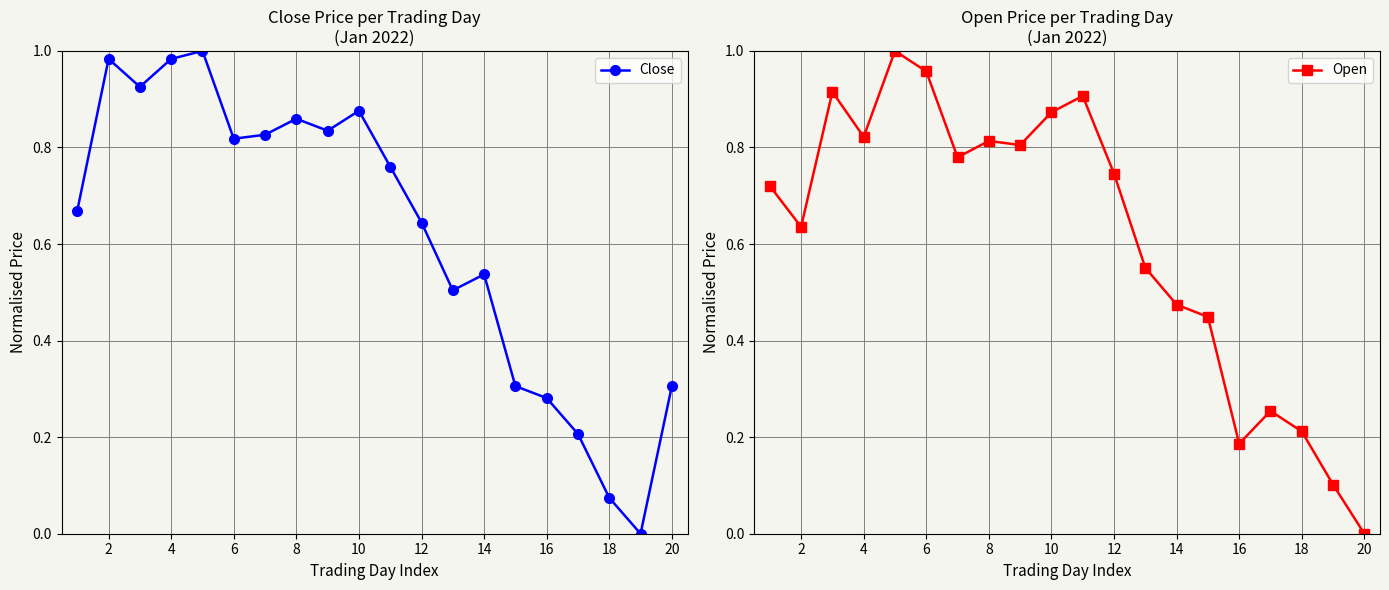

After their last crossing, which series has the higher values: Close or Open?

Close